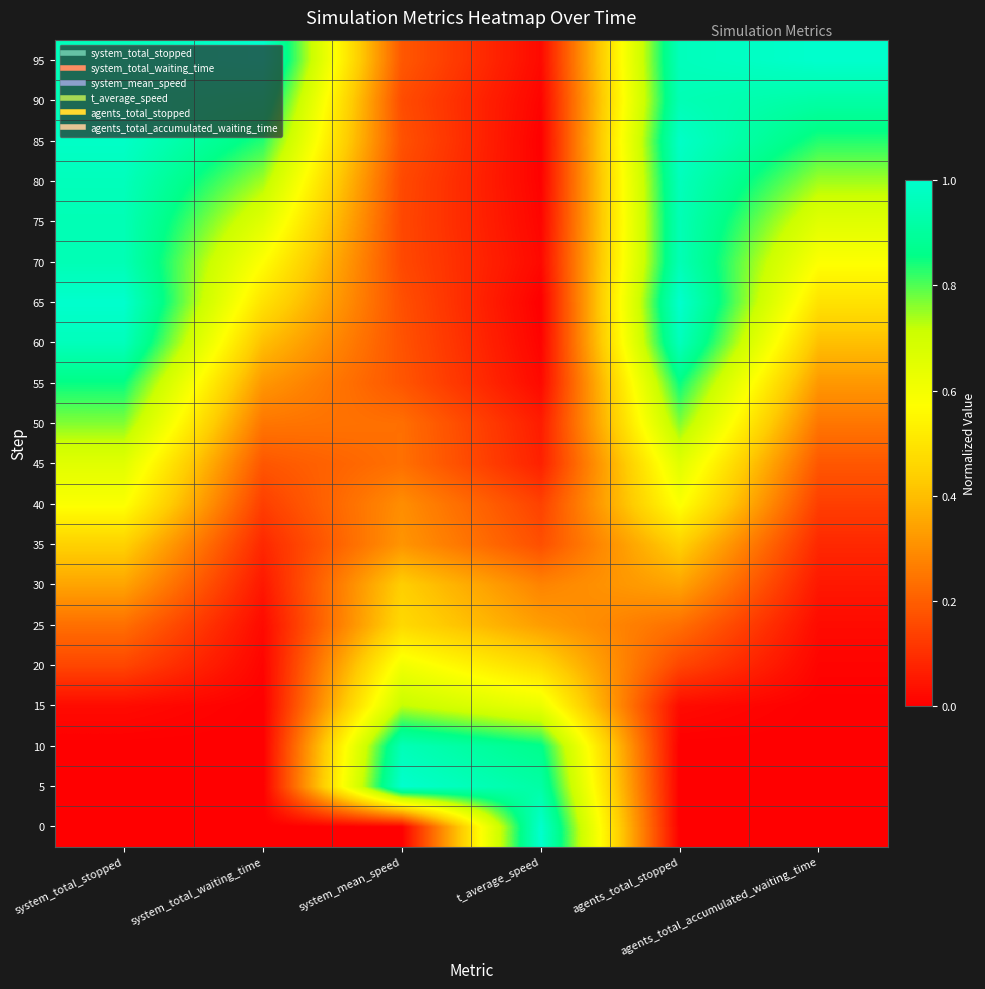

Reading left to right, what are all the values shown in this chart?

0: system_total_stopped=0.0	system_total_waiting_time=0.0	system_mean_speed=0.0	t_average_speed=1.0	agents_total_stopped=0.0	agents_total_accumulated_waiting_time=0.0
5: system_total_stopped=0.0	system_total_waiting_time=0.0	system_mean_speed=1.0	t_average_speed=0.9	agents_total_stopped=0.0	agents_total_accumulated_waiting_time=0.0
10: system_total_stopped=0.0	system_total_waiting_time=0.0	system_mean_speed=1.0	t_average_speed=0.9	agents_total_stopped=0.0	agents_total_accumulated_waiting_time=0.0
15: system_total_stopped=0.0	system_total_waiting_time=0.0	system_mean_speed=0.7	t_average_speed=0.6	agents_total_stopped=0.0	agents_total_accumulated_waiting_time=0.0
20: system_total_stopped=0.1	system_total_waiting_time=0.0	system_mean_speed=0.6	t_average_speed=0.5	agents_total_stopped=0.1	agents_total_accumulated_waiting_time=0.0
25: system_total_stopped=0.2	system_total_waiting_time=0.0	system_mean_speed=0.5	t_average_speed=0.3	agents_total_stopped=0.2	agents_total_accumulated_waiting_time=0.0
30: system_total_stopped=0.3	system_total_waiting_time=0.1	system_mean_speed=0.4	t_average_speed=0.3	agents_total_stopped=0.3	agents_total_accumulated_waiting_time=0.1
35: system_total_stopped=0.4	system_total_waiting_time=0.1	system_mean_speed=0.3	t_average_speed=0.2	agents_total_stopped=0.4	agents_total_accumulated_waiting_time=0.1
40: system_total_stopped=0.6	system_total_waiting_time=0.1	system_mean_speed=0.3	t_average_speed=0.1	agents_total_stopped=0.6	agents_total_accumulated_waiting_time=0.1
45: system_total_stopped=0.7	system_total_waiting_time=0.2	system_mean_speed=0.2	t_average_speed=0.1	agents_total_stopped=0.7	agents_total_accumulated_waiting_time=0.2
50: system_total_stopped=0.8	system_total_waiting_time=0.2	system_mean_speed=0.2	t_average_speed=0.1	agents_total_stopped=0.8	agents_total_accumulated_waiting_time=0.2
55: system_total_stopped=0.9	system_total_waiting_time=0.3	system_mean_speed=0.2	t_average_speed=0.0	agents_total_stopped=0.9	agents_total_accumulated_waiting_time=0.3
60: system_total_stopped=1.0	system_total_waiting_time=0.4	system_mean_speed=0.2	t_average_speed=0.0	agents_total_stopped=1.0	agents_total_accumulated_waiting_time=0.4
65: system_total_stopped=1.0	system_total_waiting_time=0.5	system_mean_speed=0.2	t_average_speed=0.0	agents_total_stopped=1.0	agents_total_accumulated_waiting_time=0.5
70: system_total_stopped=1.0	system_total_waiting_time=0.6	system_mean_speed=0.2	t_average_speed=0.0	agents_total_stopped=1.0	agents_total_accumulated_waiting_time=0.6
75: system_total_stopped=1.0	system_total_waiting_time=0.7	system_mean_speed=0.2	t_average_speed=0.0	agents_total_stopped=1.0	agents_total_accumulated_waiting_time=0.7
80: system_total_stopped=1.0	system_total_waiting_time=0.7	system_mean_speed=0.2	t_average_speed=0.0	agents_total_stopped=1.0	agents_total_accumulated_waiting_time=0.7
85: system_total_stopped=1.0	system_total_waiting_time=0.8	system_mean_speed=0.2	t_average_speed=0.0	agents_total_stopped=1.0	agents_total_accumulated_waiting_time=0.8
90: system_total_stopped=1.0	system_total_waiting_time=0.9	system_mean_speed=0.2	t_average_speed=0.0	agents_total_stopped=1.0	agents_total_accumulated_waiting_time=0.9
95: system_total_stopped=1.0	system_total_waiting_time=1.0	system_mean_speed=0.2	t_average_speed=0.0	agents_total_stopped=1.0	agents_total_accumulated_waiting_time=1.0